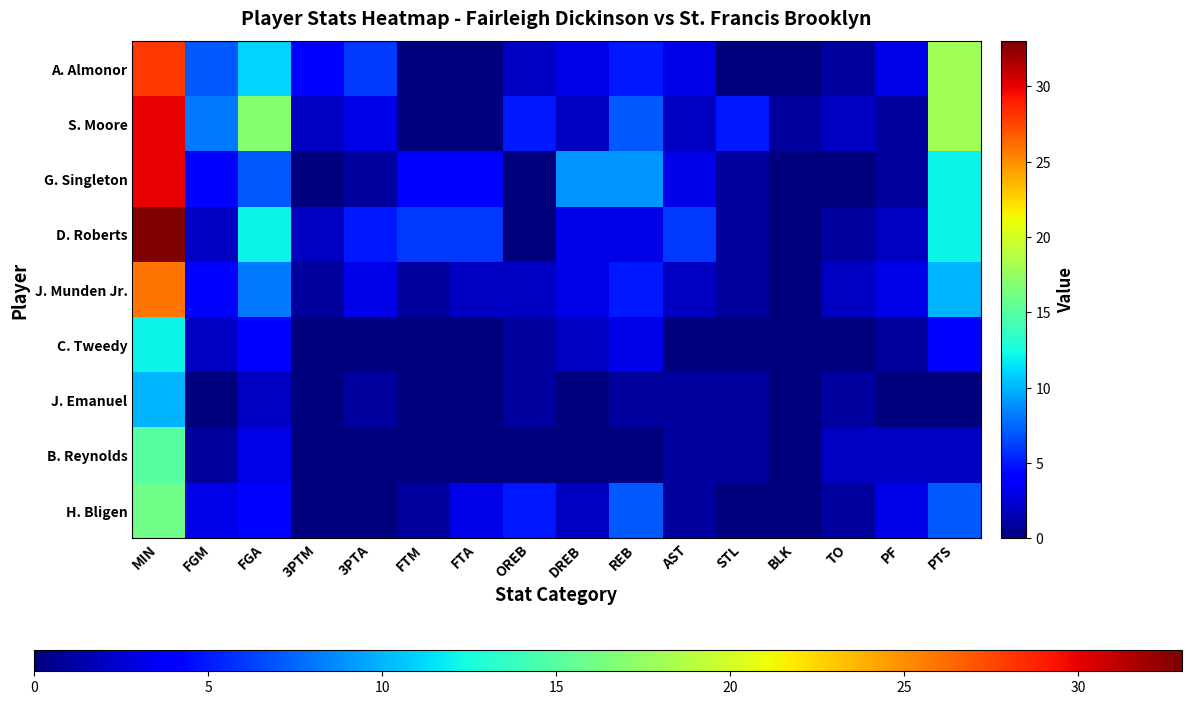

How many distinct data groups are displayed?

9